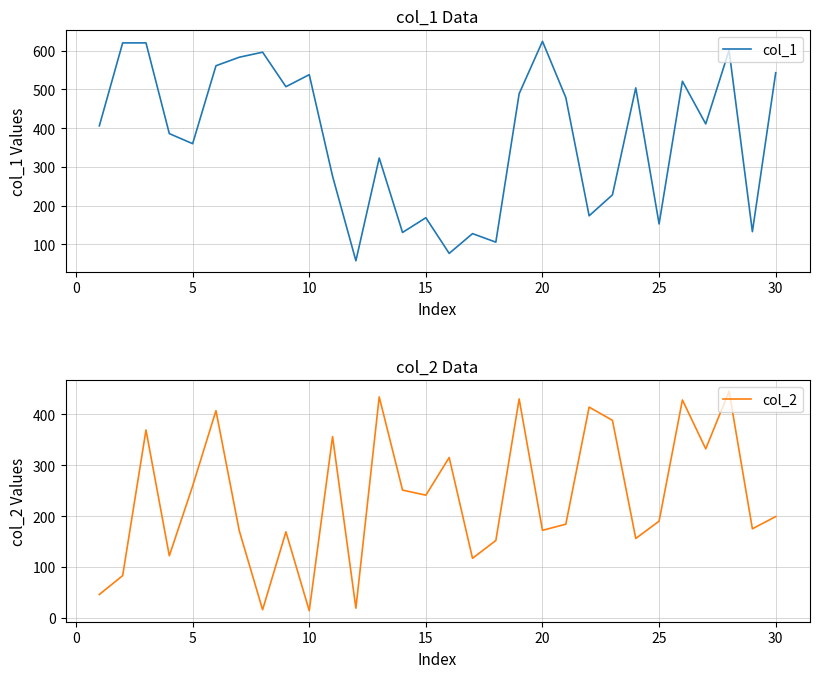

List the series in order of their peak value, highest first.

col_1, col_2